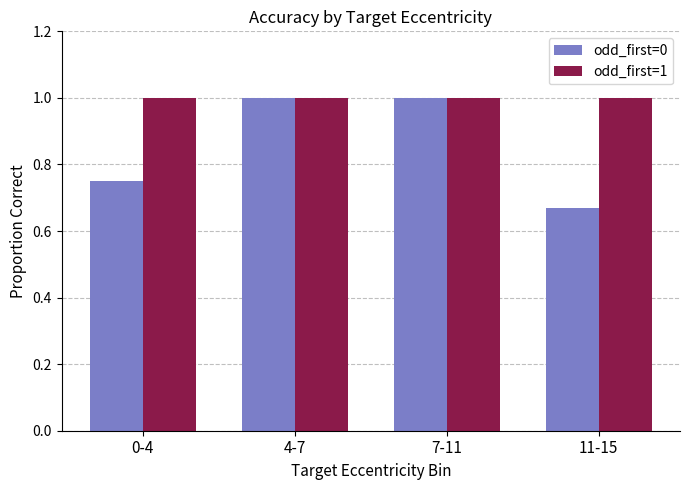

Count the number of data series in this chart.

2